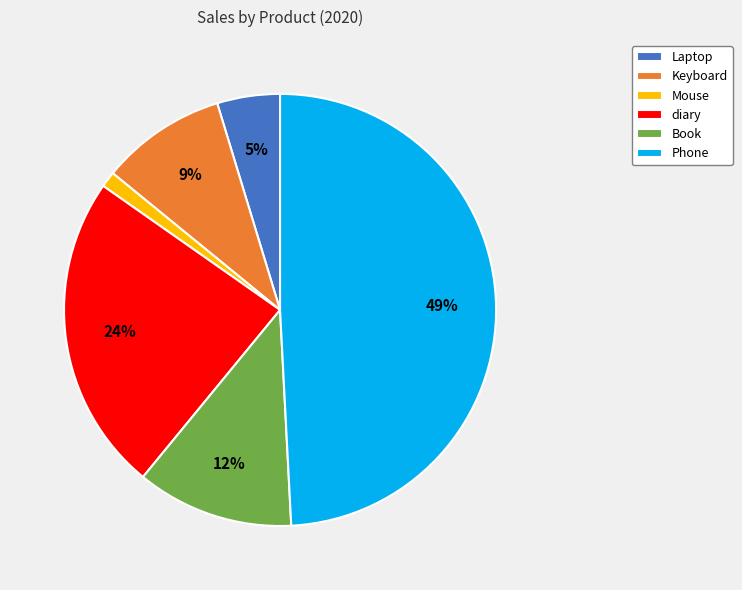

How many slices are in this pie chart?

6